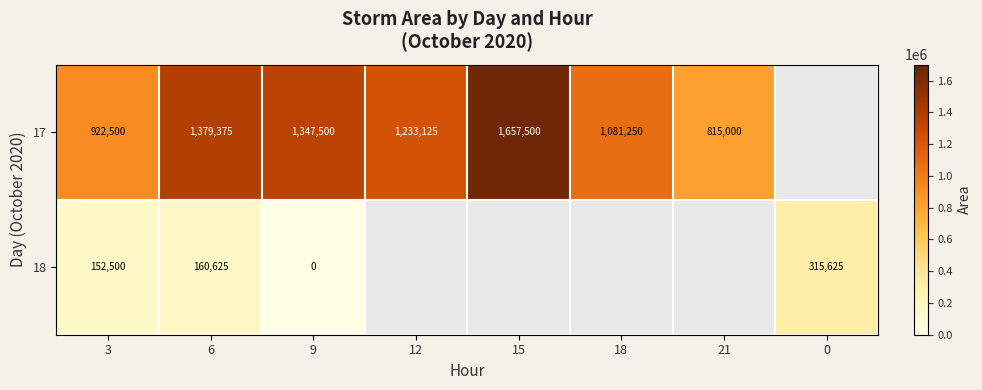

Rank the series at 9 from lowest to highest value.

18, 17